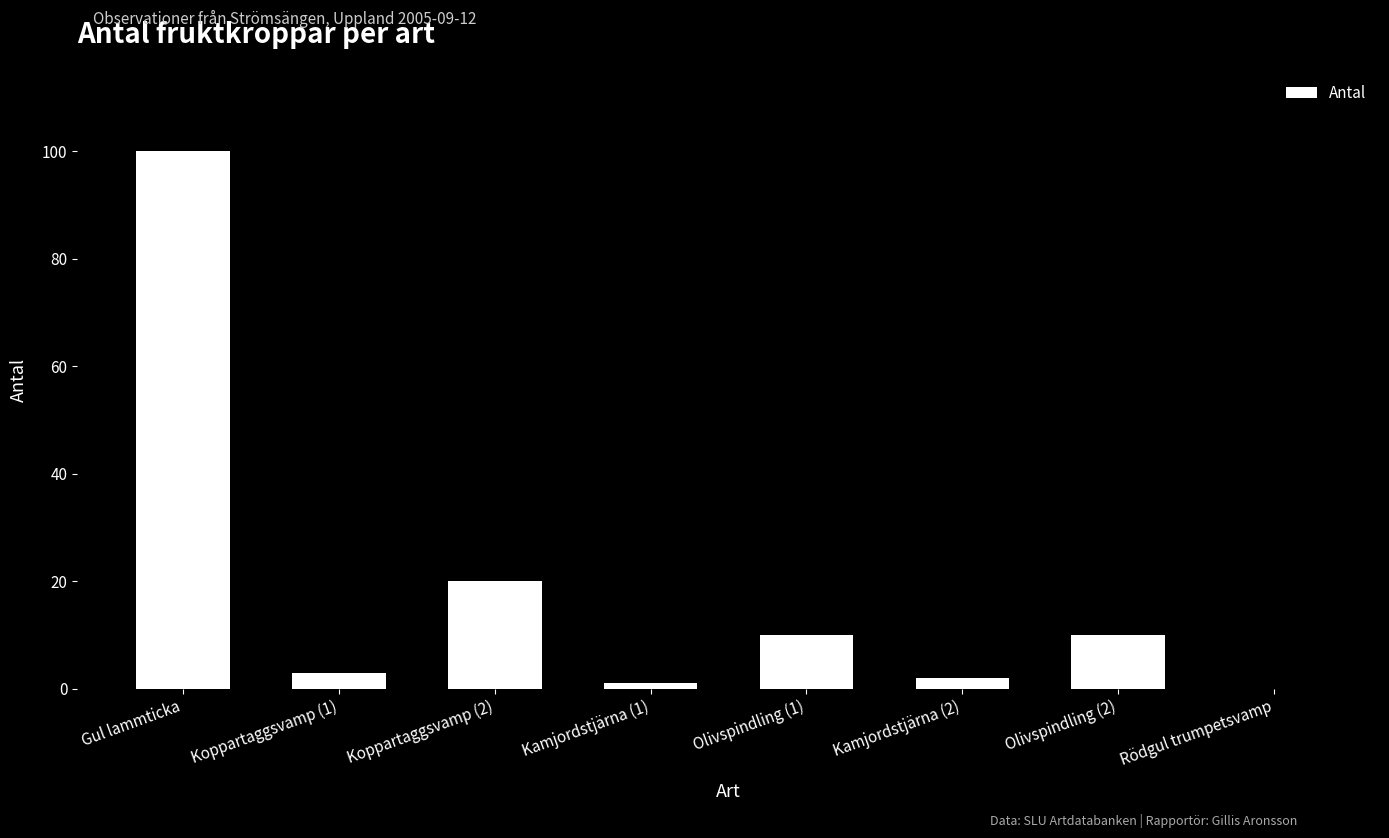

Does the chart contain stacked bars?

No